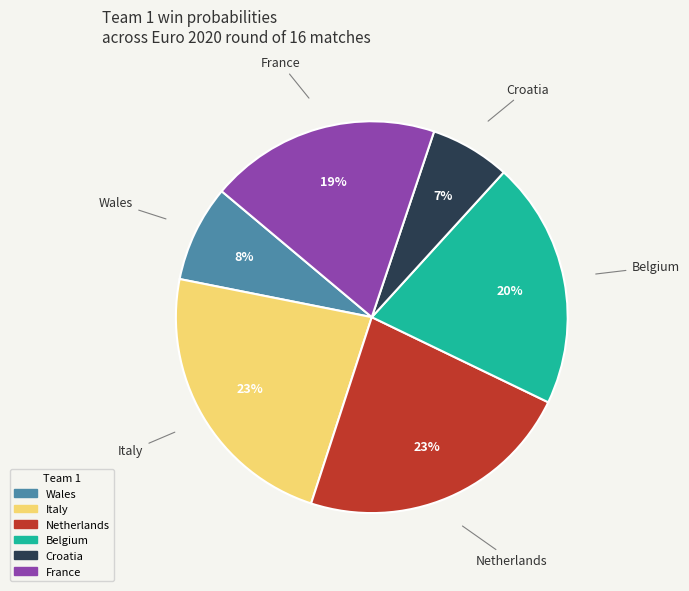

True or false: Belgium accounts for 27% of the total.

False